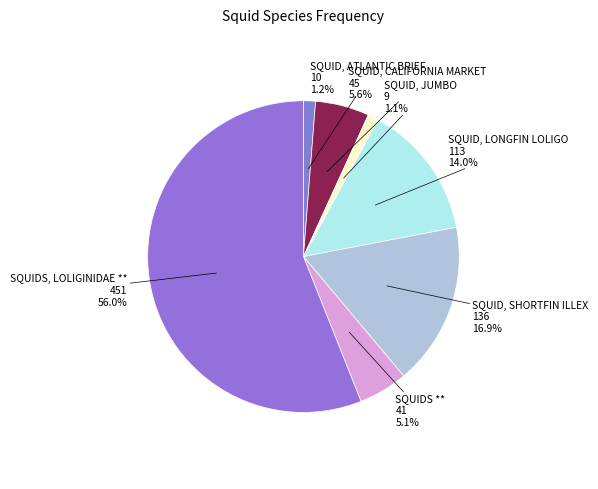

How many segments does this pie chart have?

7